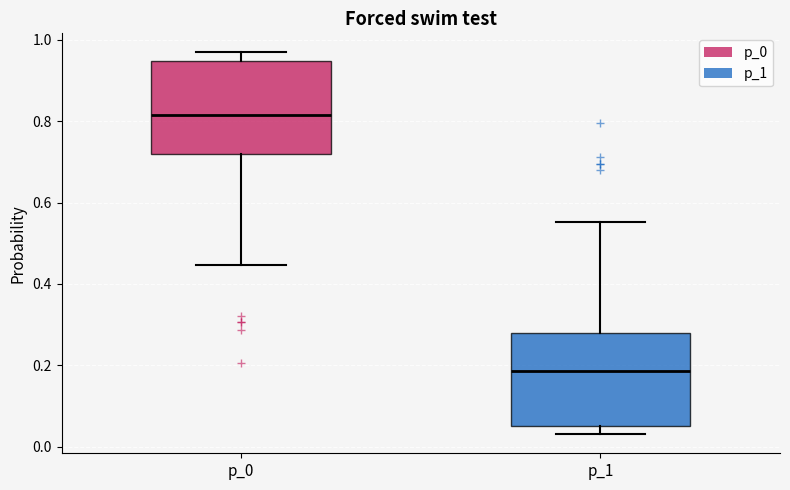

Where does the lower whisker of the box for p_1 end on the y-axis? The values are not printed on the chart, so give them approximately, as read against the axis.

0.04